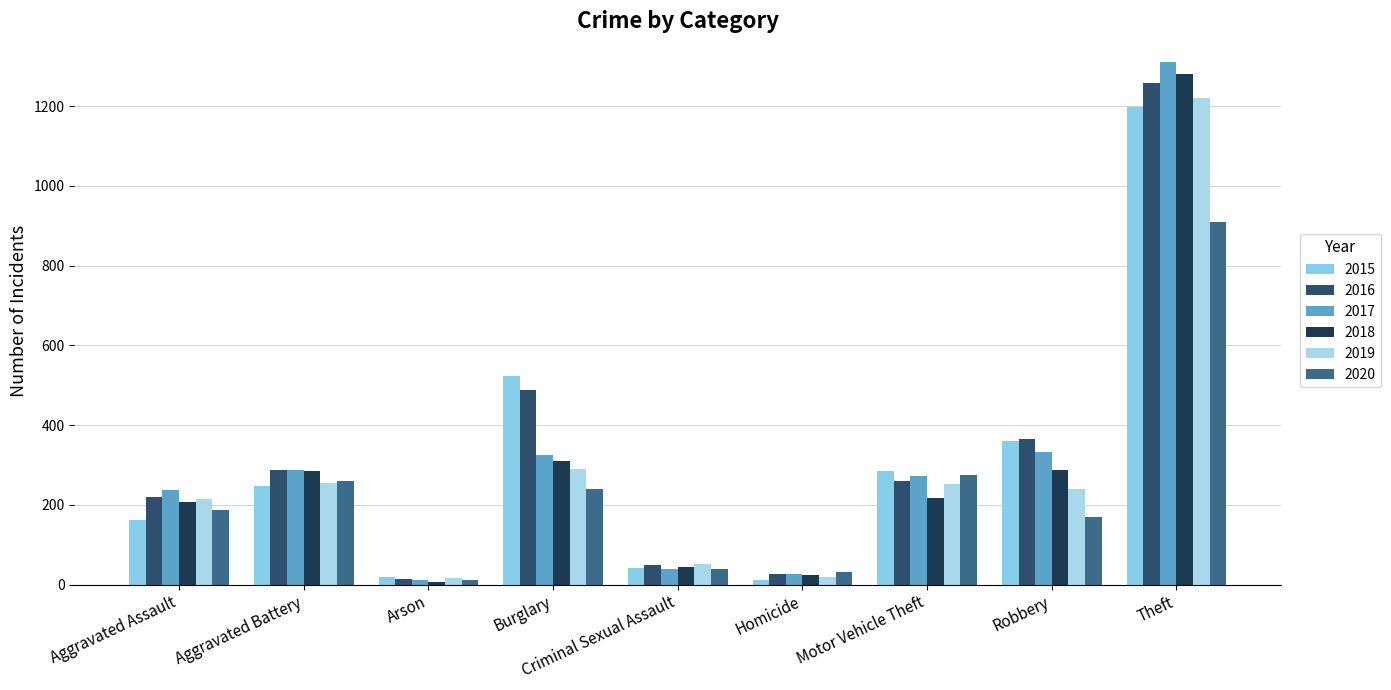

The value of 2020 at Criminal Sexual Assault is 38. True or false?

True